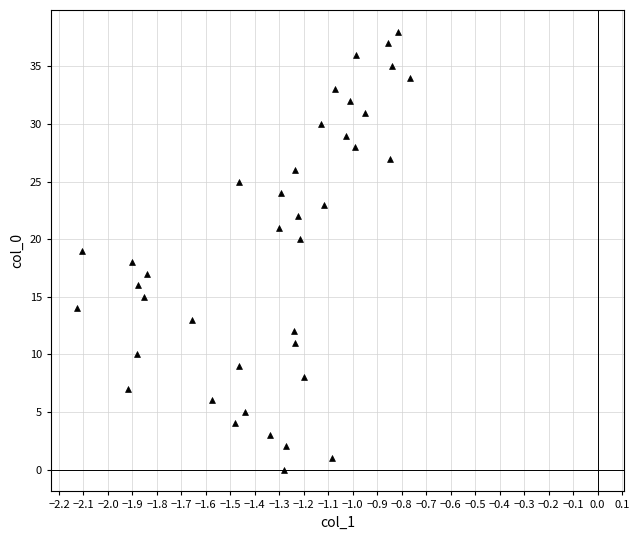

What is the range of Y values (max minus min)?

38